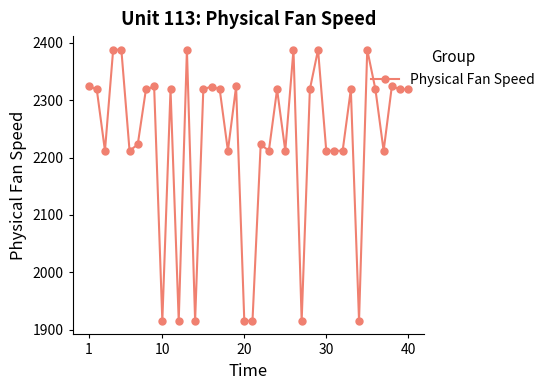

Count the number of values greater than 2318.

22